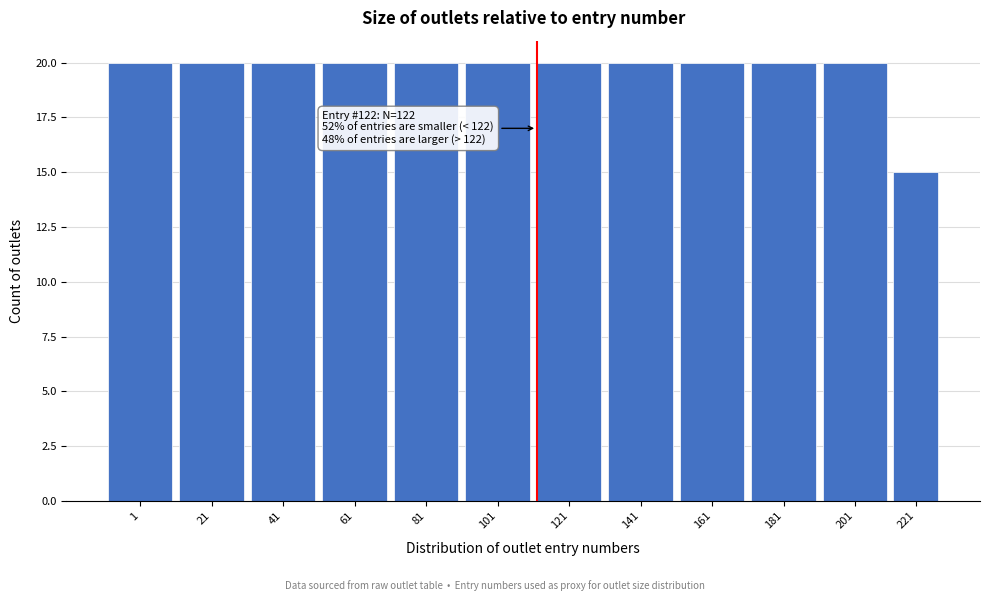

Reading left to right, extract all data points from this chart.

1=20	21=20	41=20	61=20	81=20	101=20	121=20	141=20	161=20	181=20	201=20	221=15